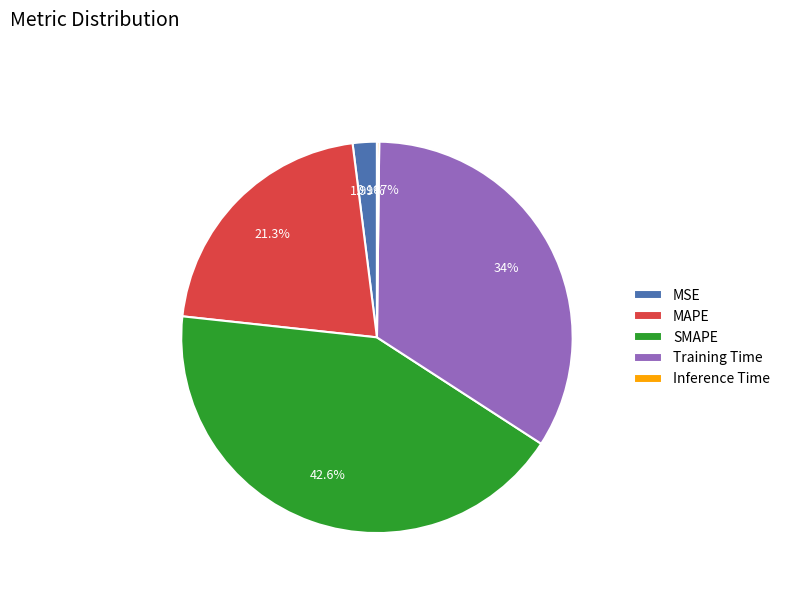

Is MAPE the majority of the pie?

No